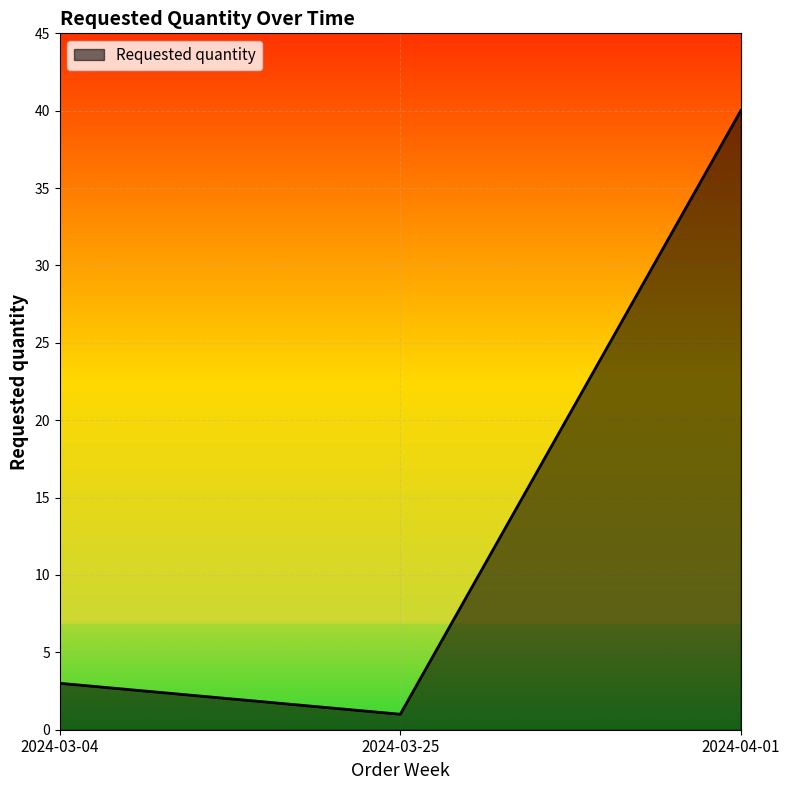

Reading right to left, what are all the values shown in this chart?

2024-04-01=40	2024-03-25=1	2024-03-04=3